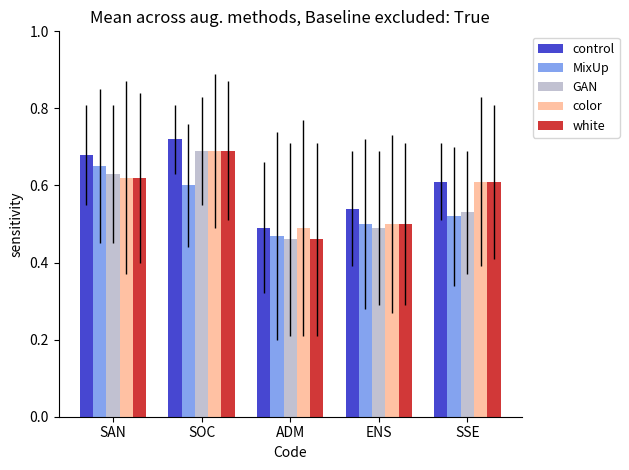

What position from the right is ADM?

3